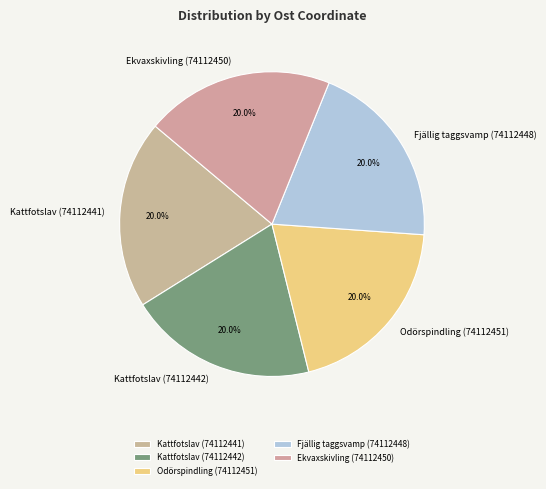

The Kattfotslav (74112441) slice represents 12% of the pie. True or false?

False